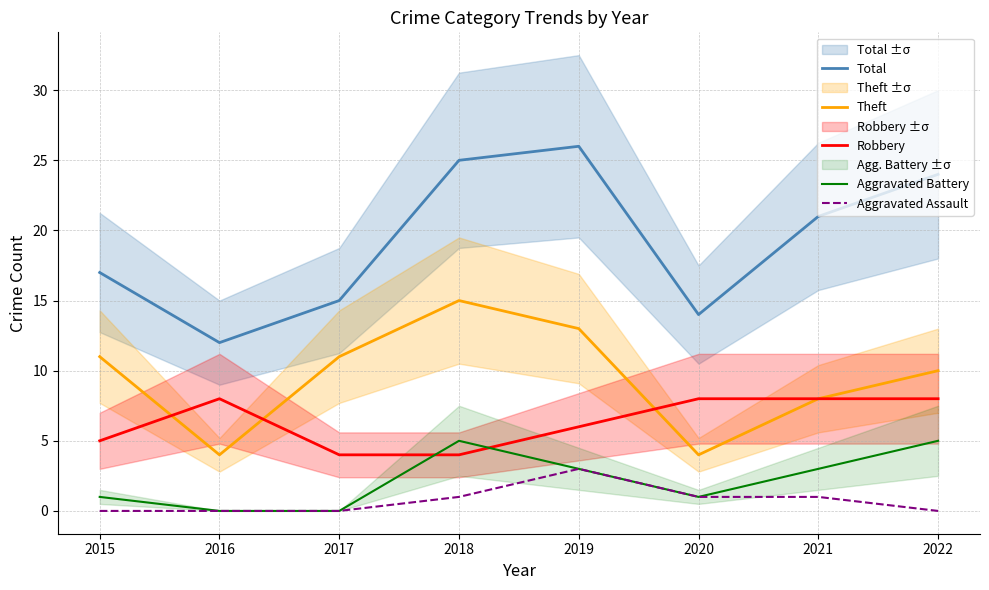

Is this an area chart (filled region under the line)?

No